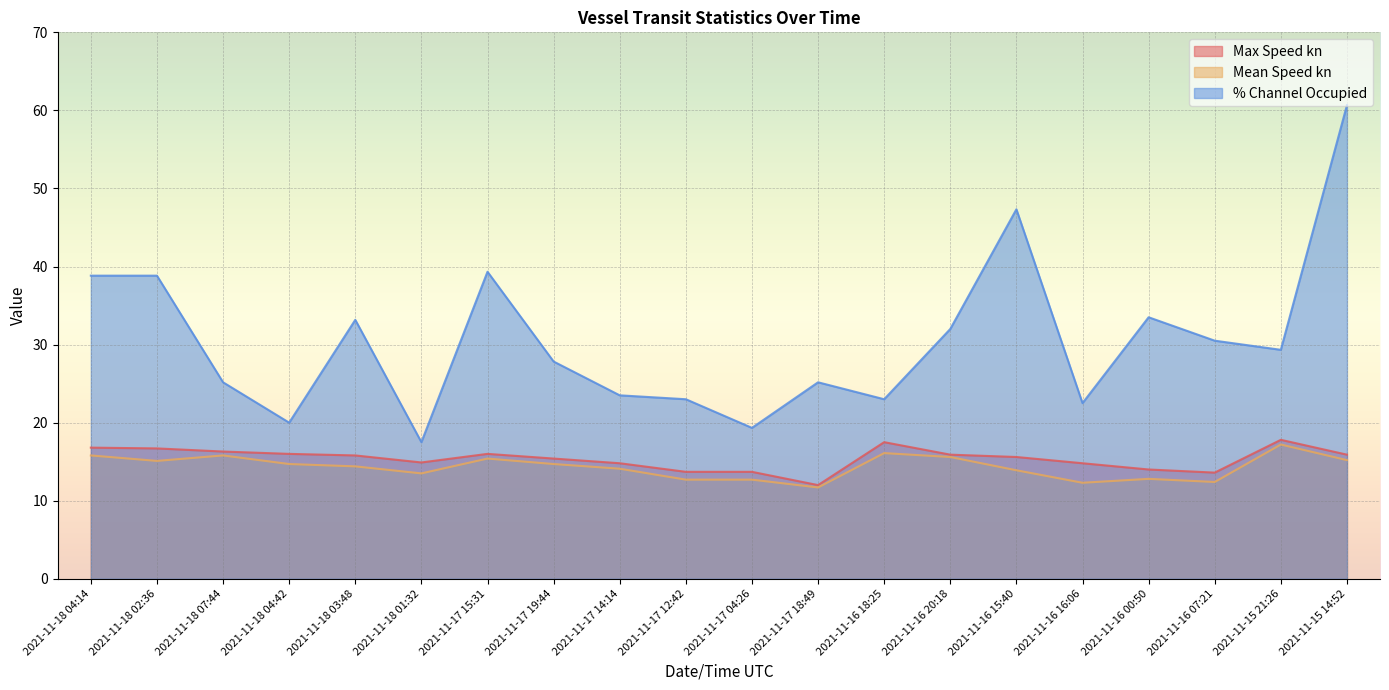

What is the average value of the Mean Speed kn series?

14.3